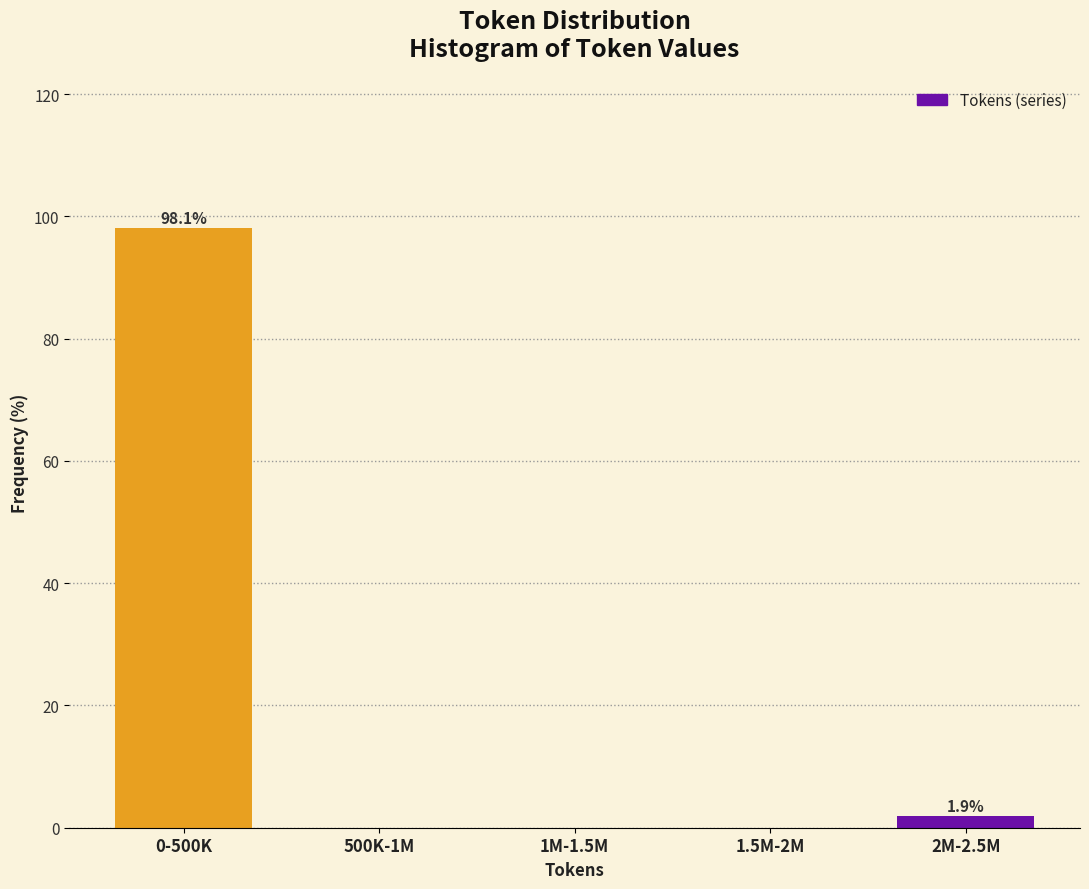

Reading left to right, what are all the values shown in this chart?

0-500K=98.1	500K-1M=0.0	1M-1.5M=0.0	1.5M-2M=0.0	2M-2.5M=1.9